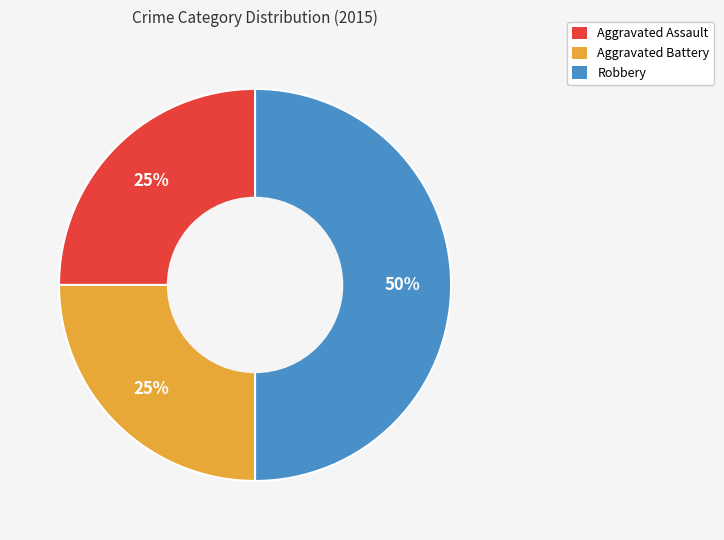

What is the ratio of the value at Robbery to the value at Aggravated Assault?

2.0